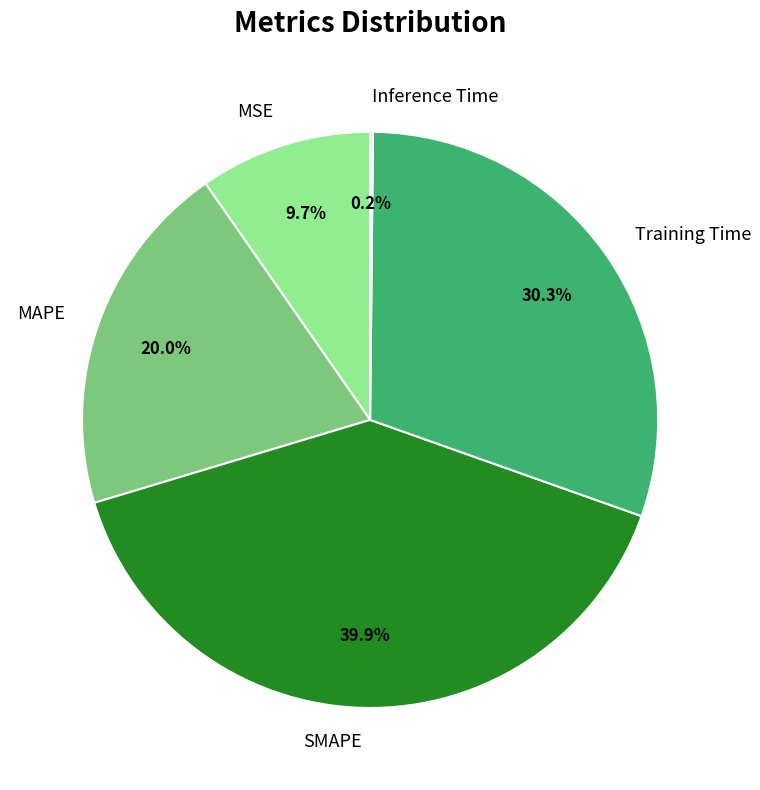

Between Training Time and MAPE, which is larger?

Training Time